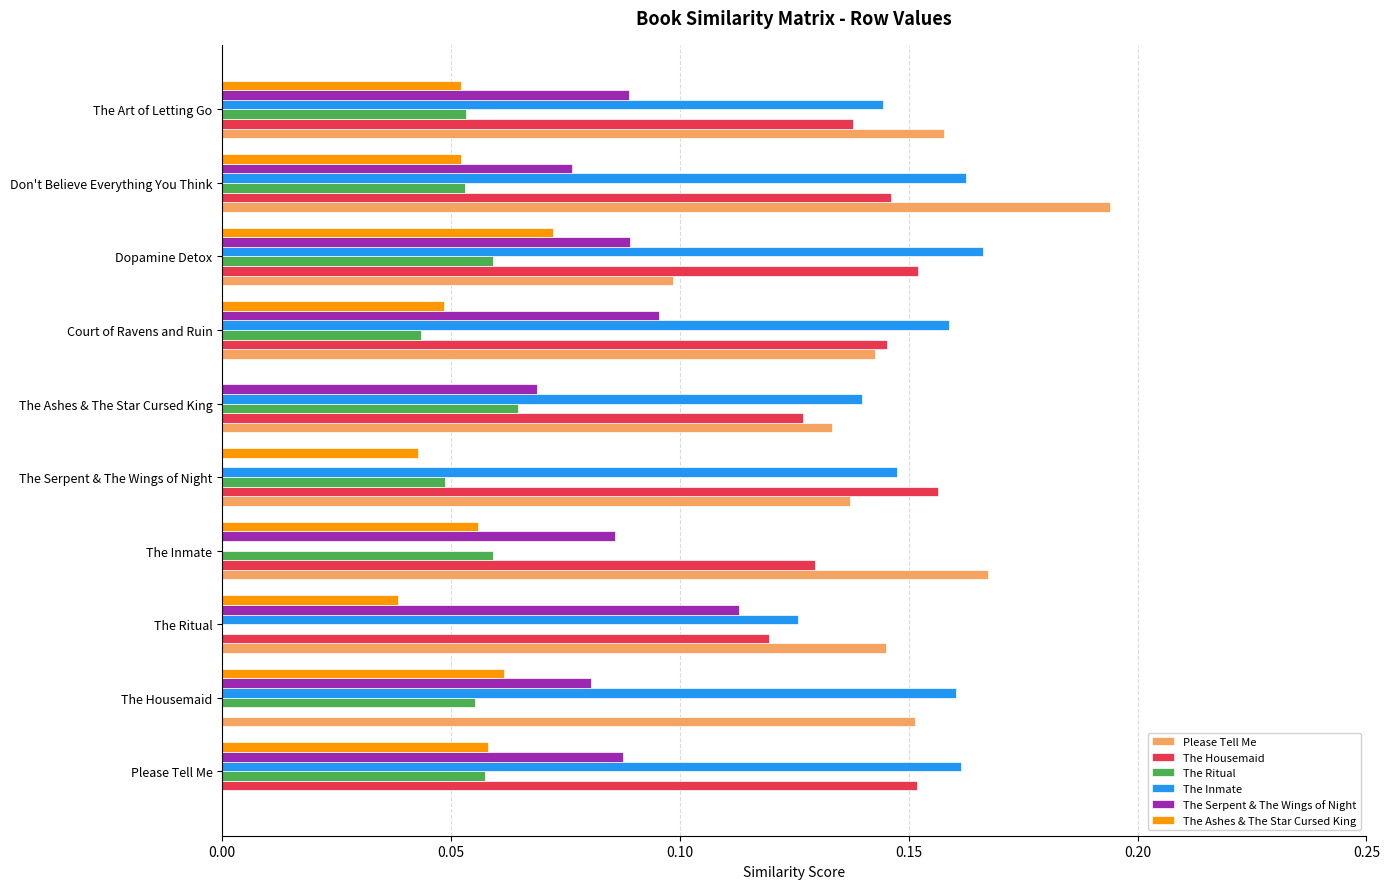

Between The Inmate and Don't Believe Everything You Think, which series saw the biggest shift?

The Inmate